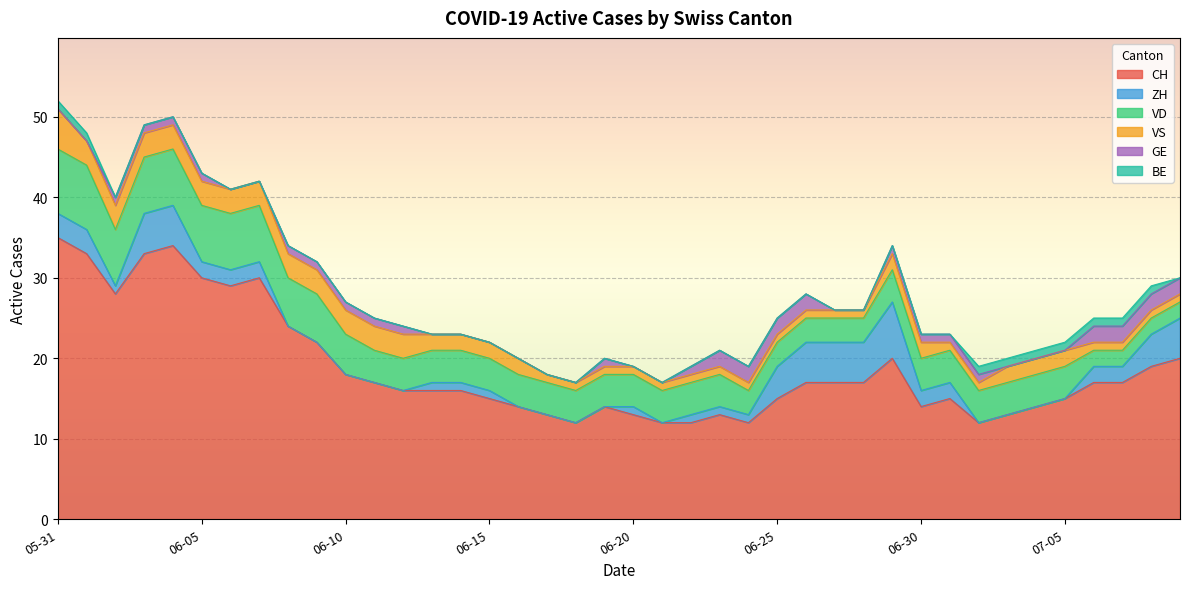

What is the total value across all series at 2020-06-12?

24